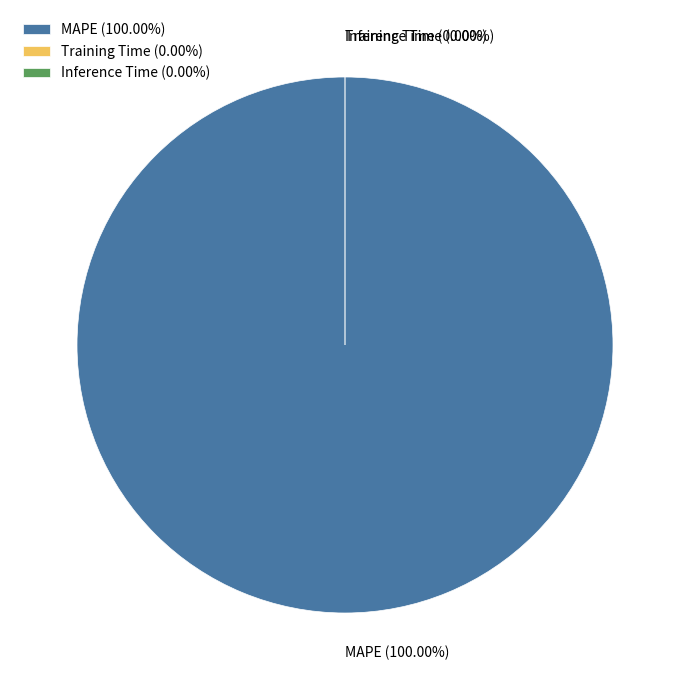

Which slice is the smallest?

Inference Time